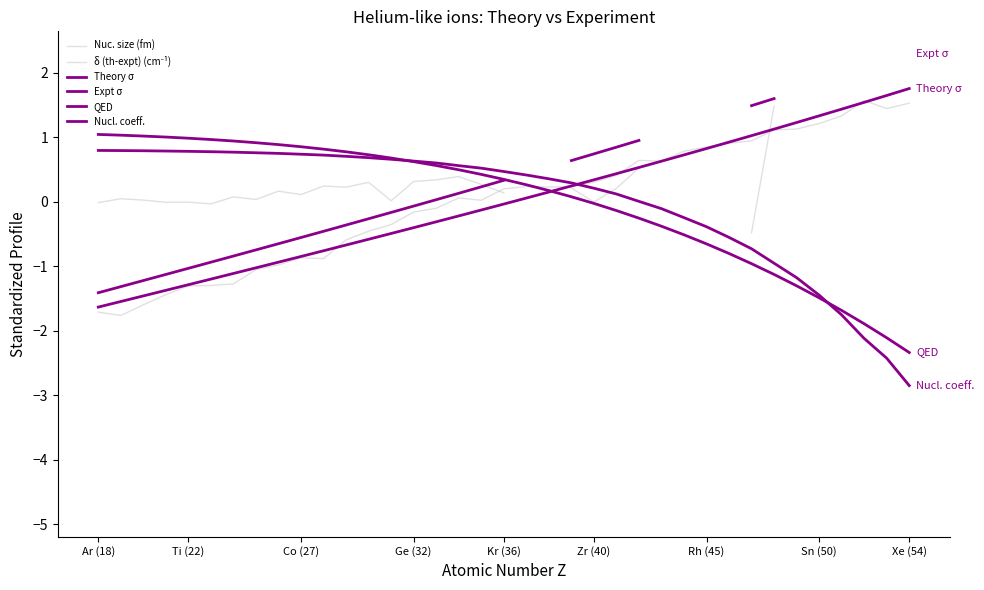

True or false: Nuc. size (fm) and Expt σ cross at least once.

False